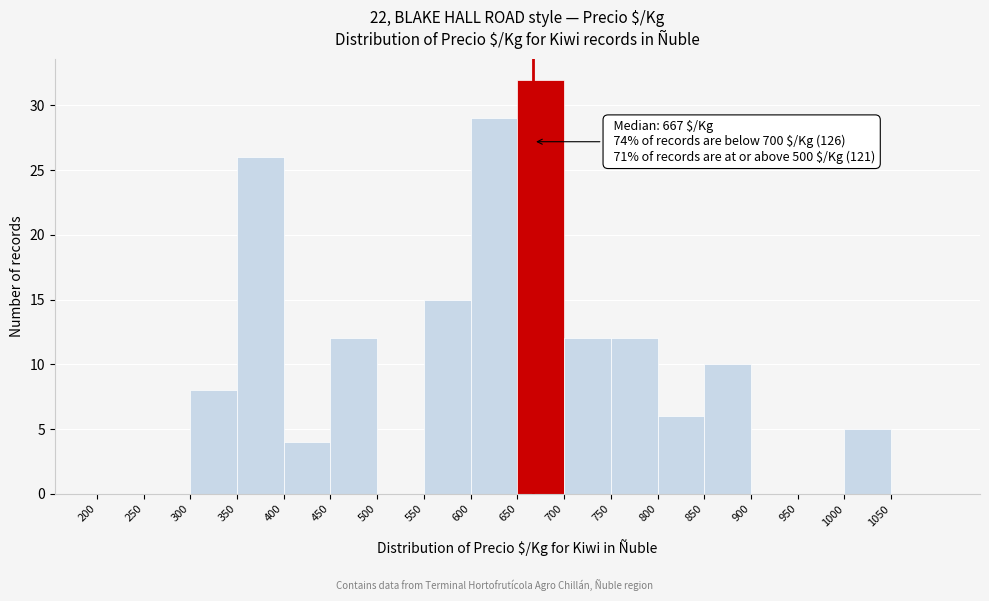

Over which range of the x-axis is the bar tallest?

650 to 700